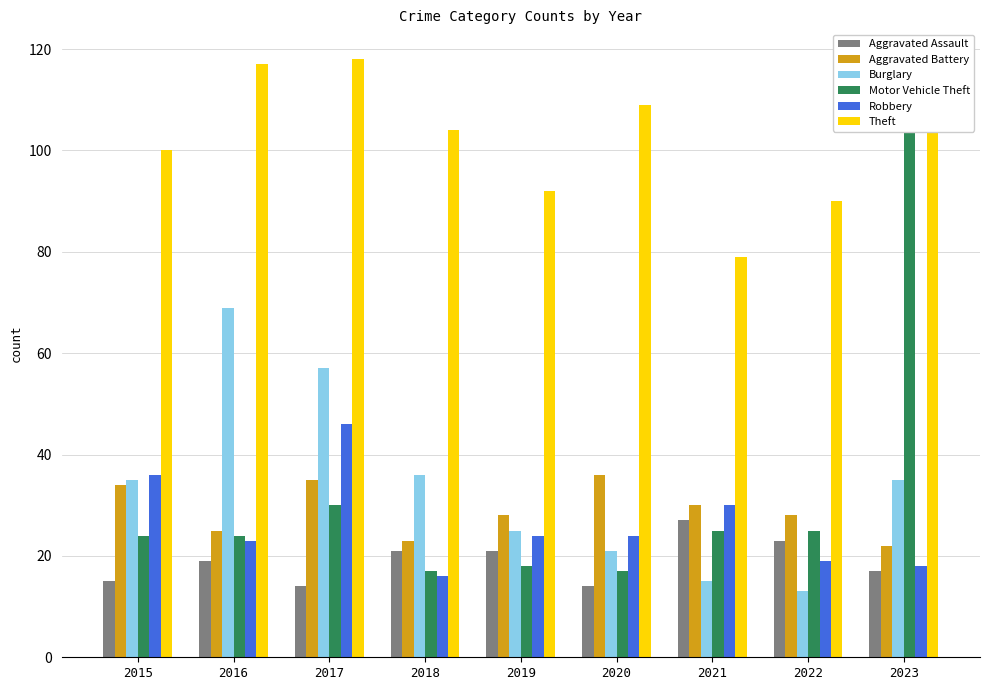

Rank the series at 2018 from highest to lowest value.

Theft, Burglary, Aggravated Battery, Aggravated Assault, Motor Vehicle Theft, Robbery